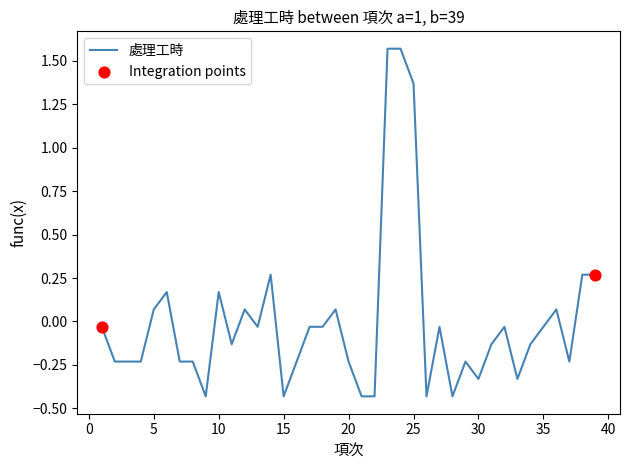

What is the difference between the maximum and minimum values?

2.0